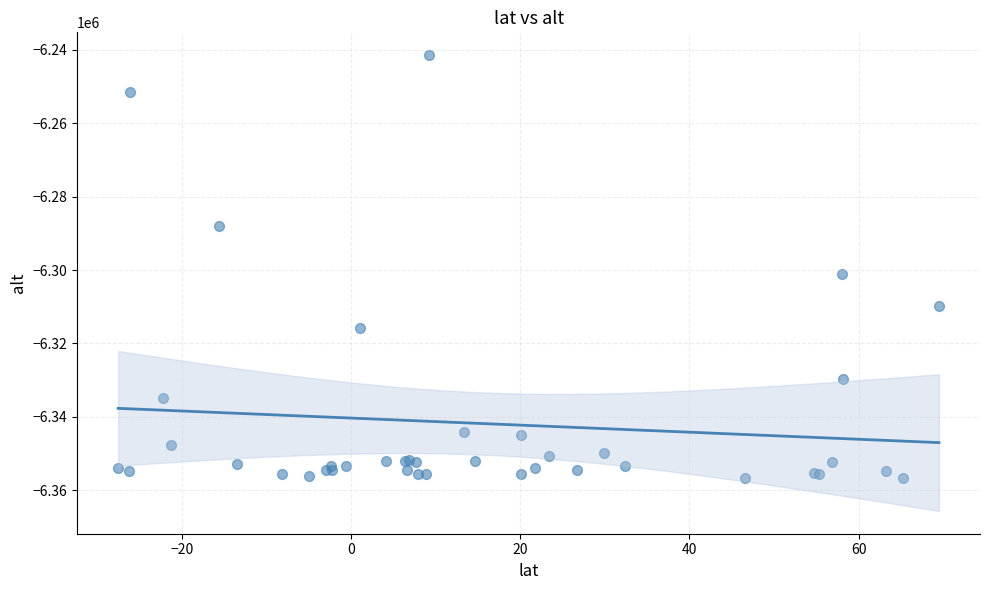

What Y value in the scatter plot is closest to -6299083?

-6301062.1